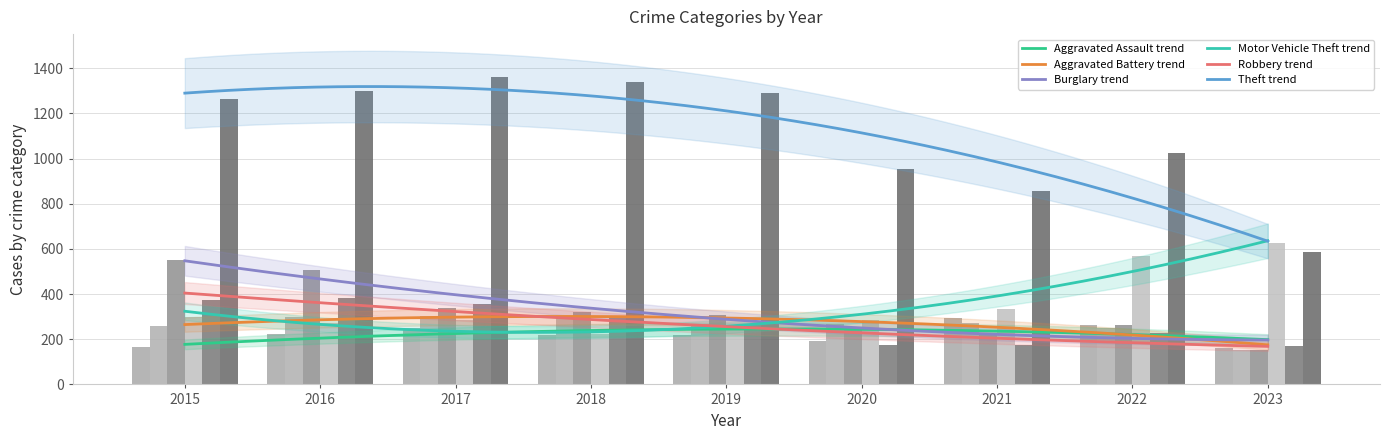

Rank the categories by Theft value from lowest to highest.

2023, 2021, 2020, 2022, 2015, 2019, 2016, 2018, 2017